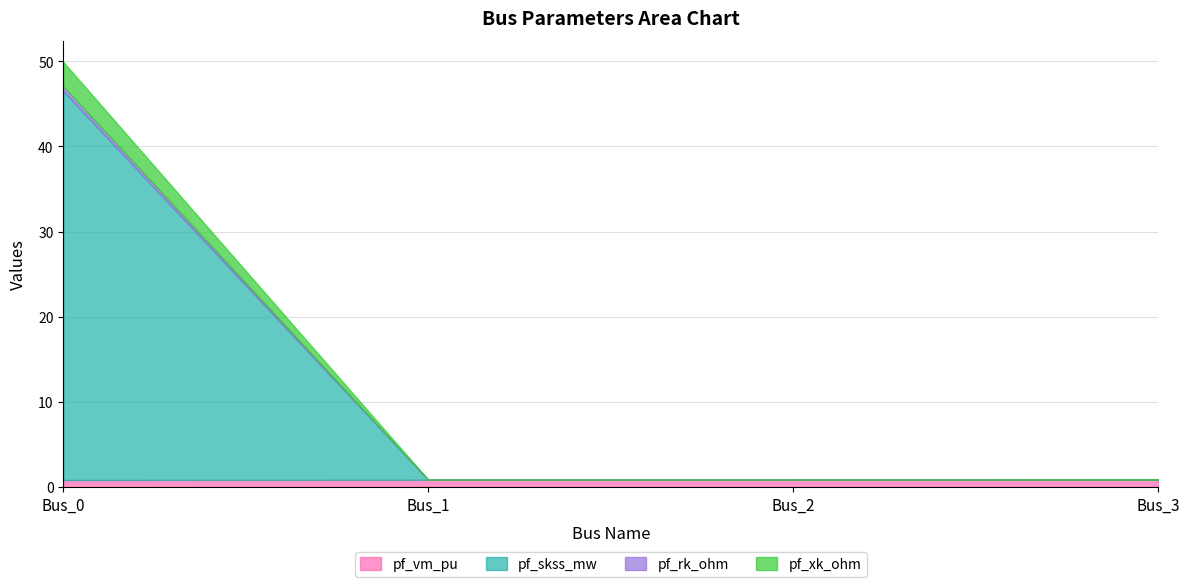

Which series has the widest spread of values?

pf_skss_mw